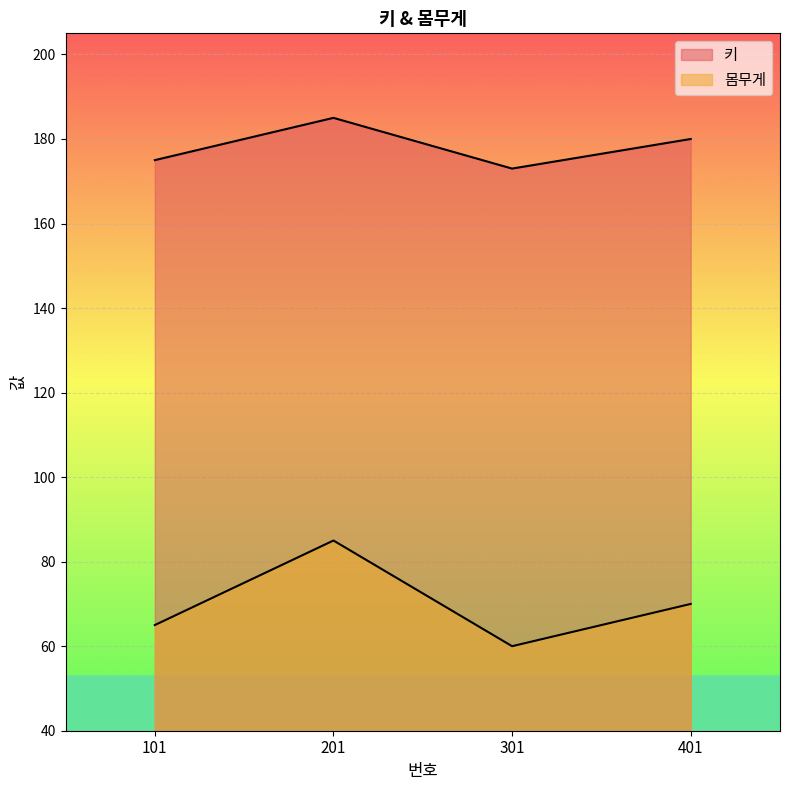

Reading left to right, list all the values displayed in this chart.

키: 101=175	201=185	301=173	401=180
몸무게: 101=65	201=85	301=60	401=70